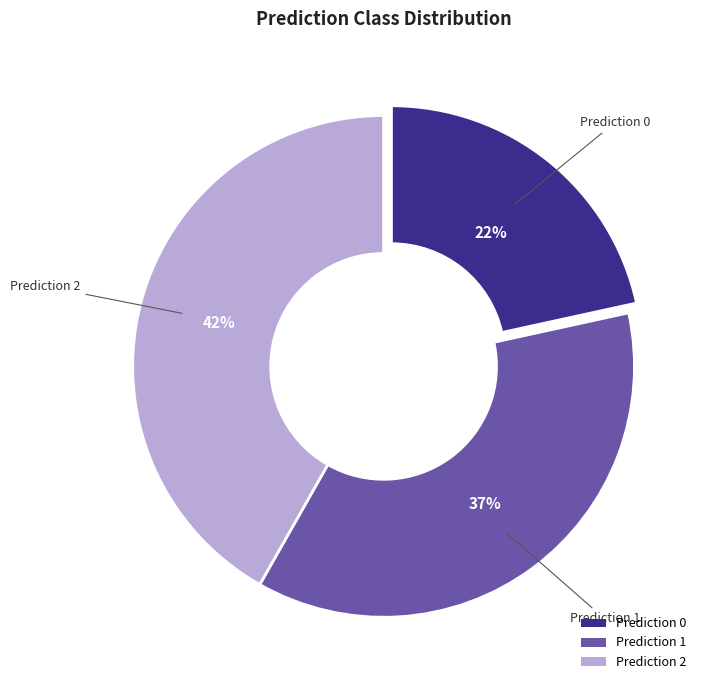

How many segments does this pie chart have?

3